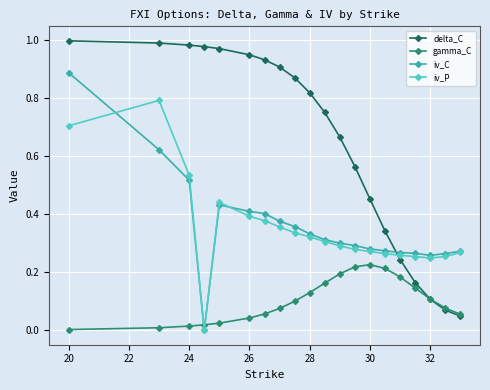

True or false: delta_C and iv_P intersect in this chart.

True